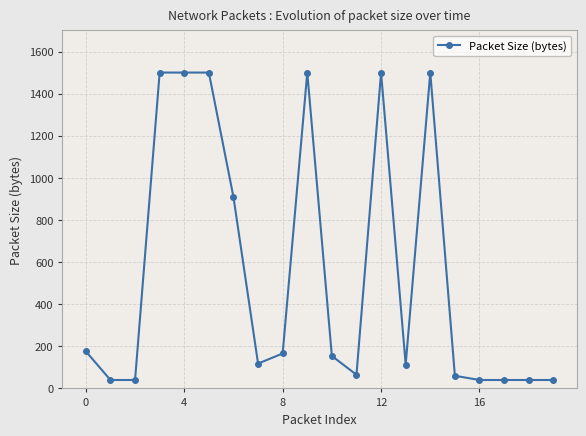

What is the maximum value shown in the chart?

1500